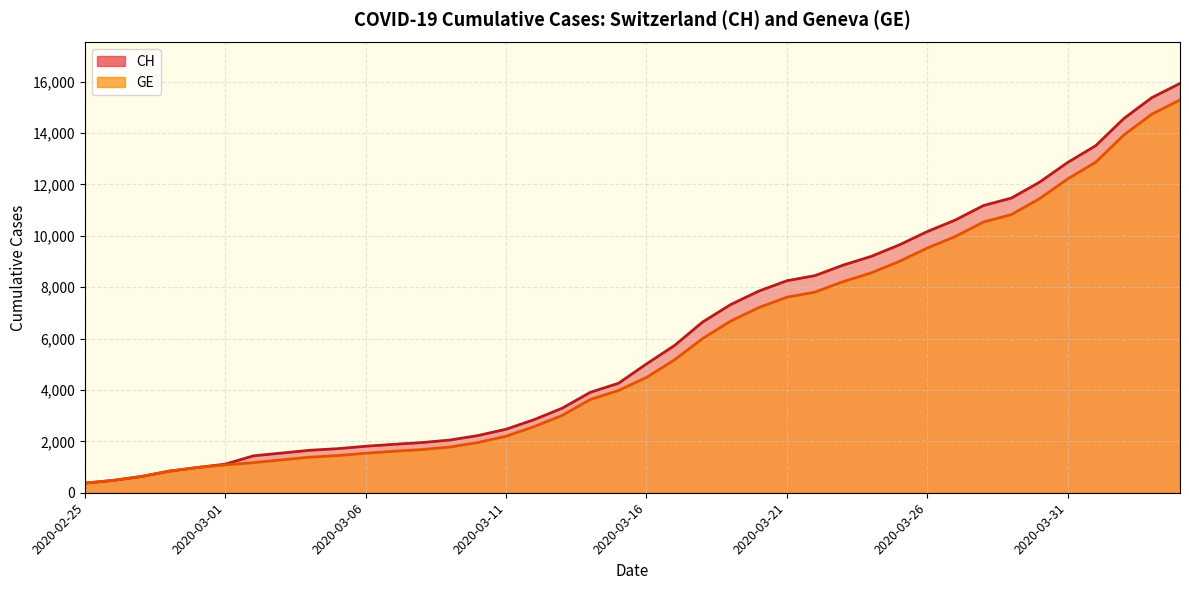

Which category has the highest value across all series?

2020-04-04